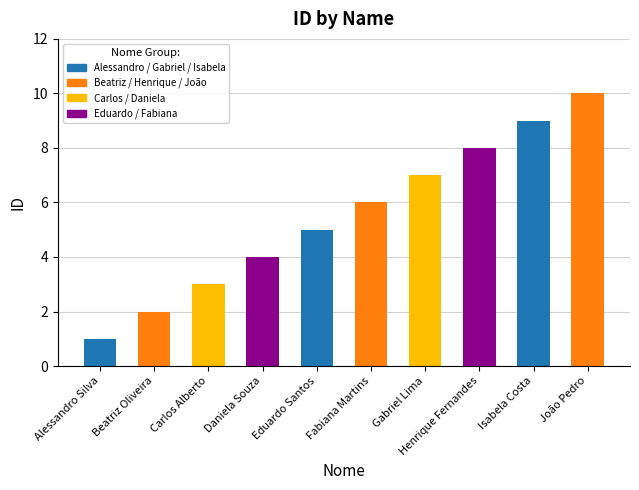

How many data points does each series have?

10